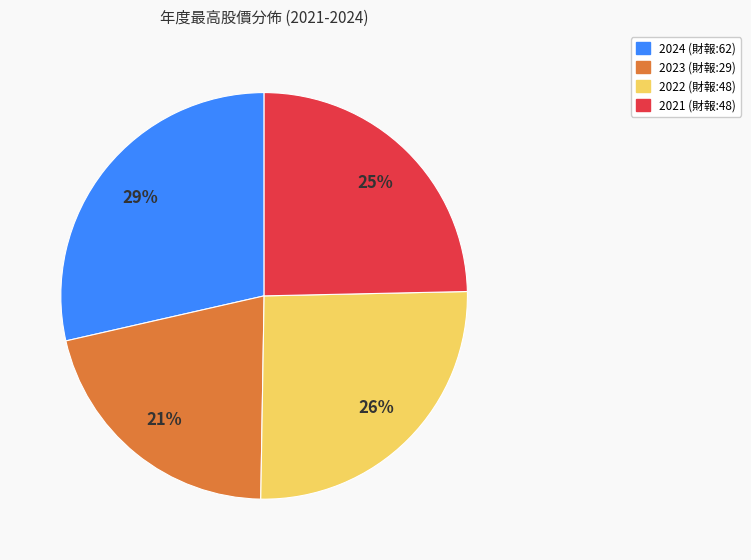

Combined, do 2021 (財報:48) and 2024 (財報:62) account for over 50%?

Yes